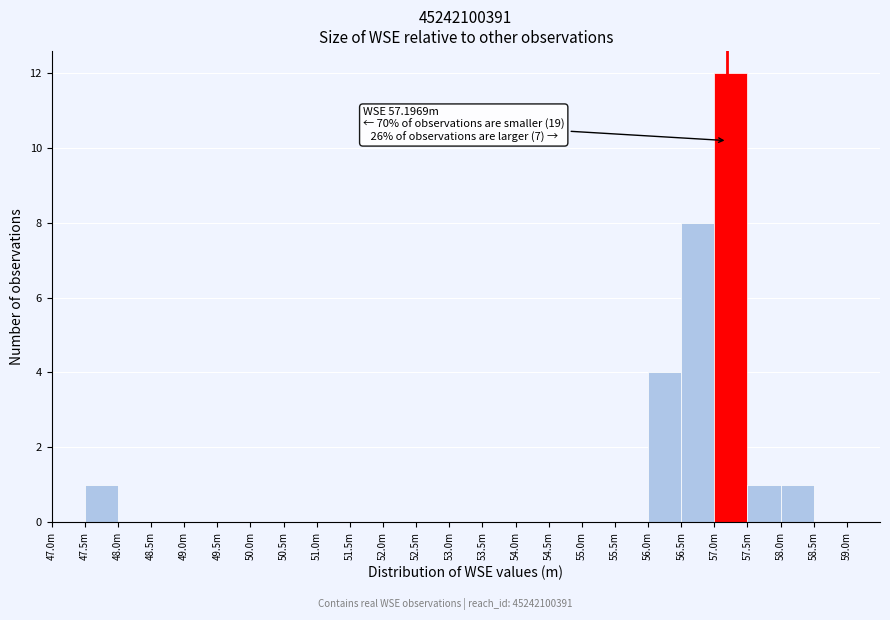

Reading right to left, transcribe all the data shown in this chart.

59.0m=0	58.5m=0	58.0m=1	57.5m=1	57.0m=12	56.5m=8	56.0m=4	55.5m=0	55.0m=0	54.5m=0	54.0m=0	53.5m=0	53.0m=0	52.5m=0	52.0m=0	51.5m=0	51.0m=0	50.5m=0	50.0m=0	49.5m=0	49.0m=0	48.5m=0	48.0m=0	47.5m=1	47.0m=0